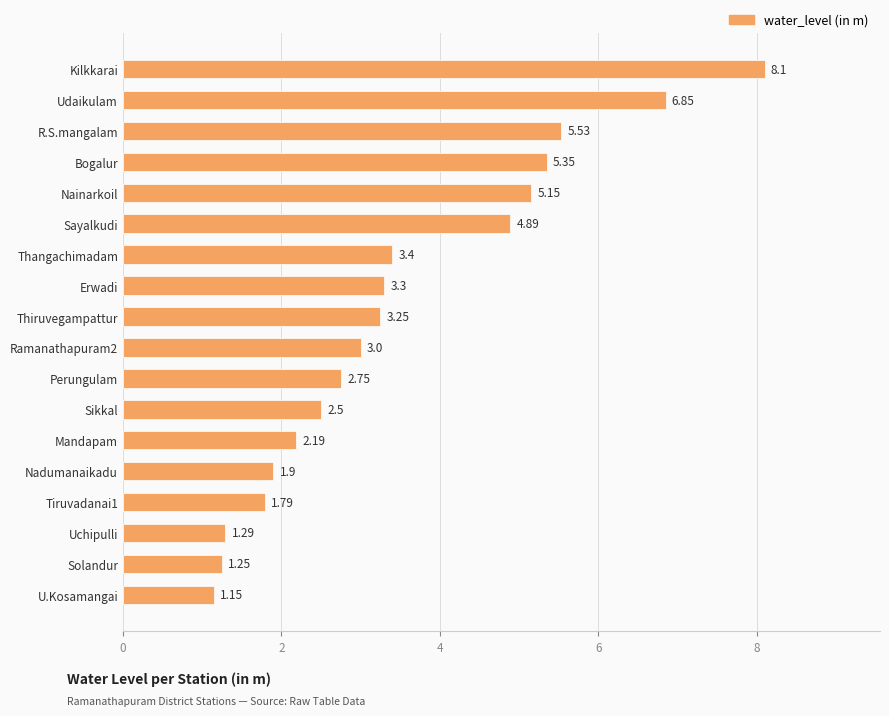

What is the label of the 15th bar from the bottom?

Bogalur